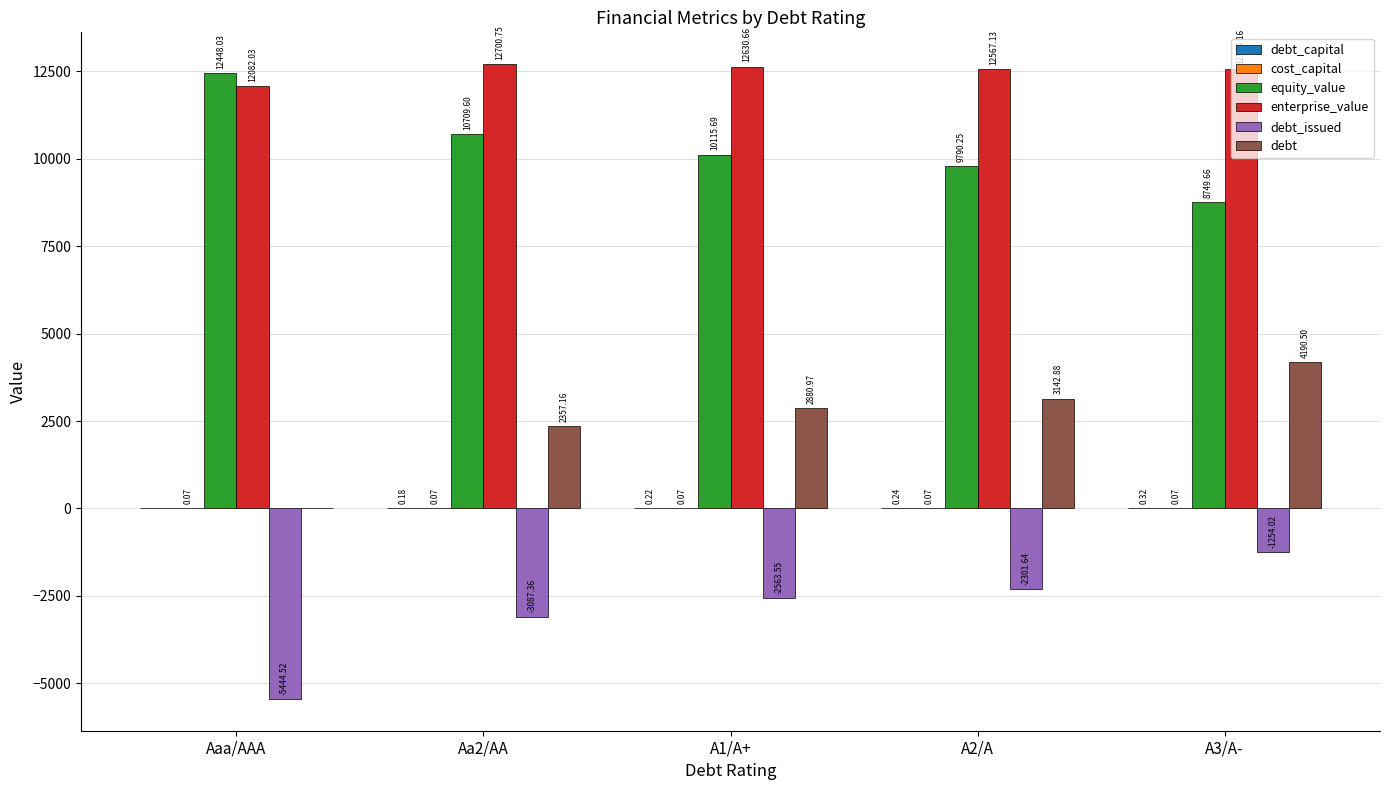

What is the total value across all series at Aa2/AA?

22680.4